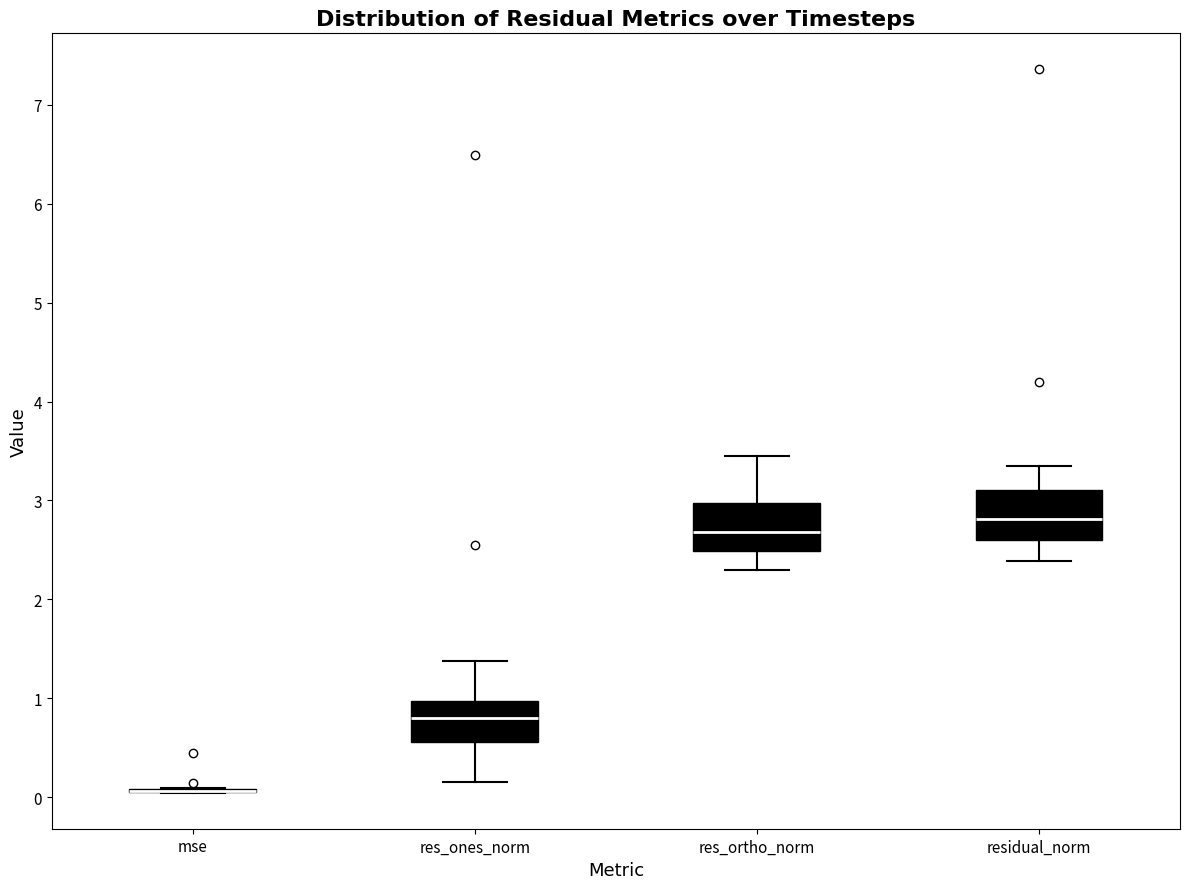

Reading left to right, transcribe this box plot: for each box, give where its median line is, the range the box spans, and where its two whiskers end, as read against the y-axis. The values are not printed on the chart, so give them approximately, as read against the axis.

mse: box collapsed to a line at 0.1, whiskers 0.0 to 0.1
res_ones_norm: median 0.8, box 0.6 to 1.0, whiskers 0.2 to 1.4
res_ortho_norm: median 2.7, box 2.5 to 3.0, whiskers 2.3 to 3.5
residual_norm: median 2.8, box 2.6 to 3.1, whiskers 2.4 to 3.4